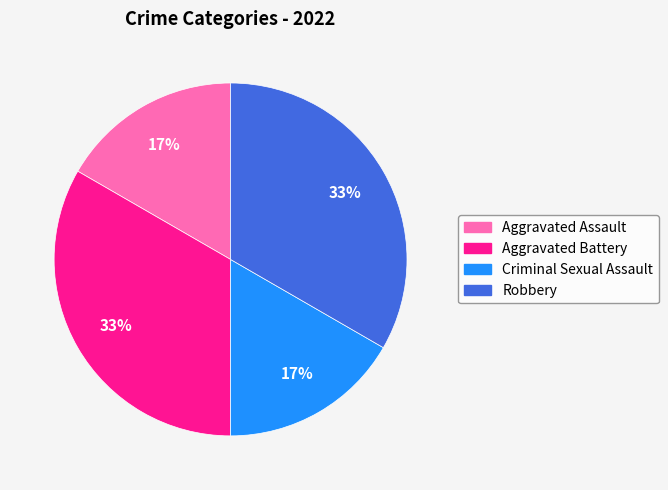

Is it true that Criminal Sexual Assault is 17% of the pie?

True